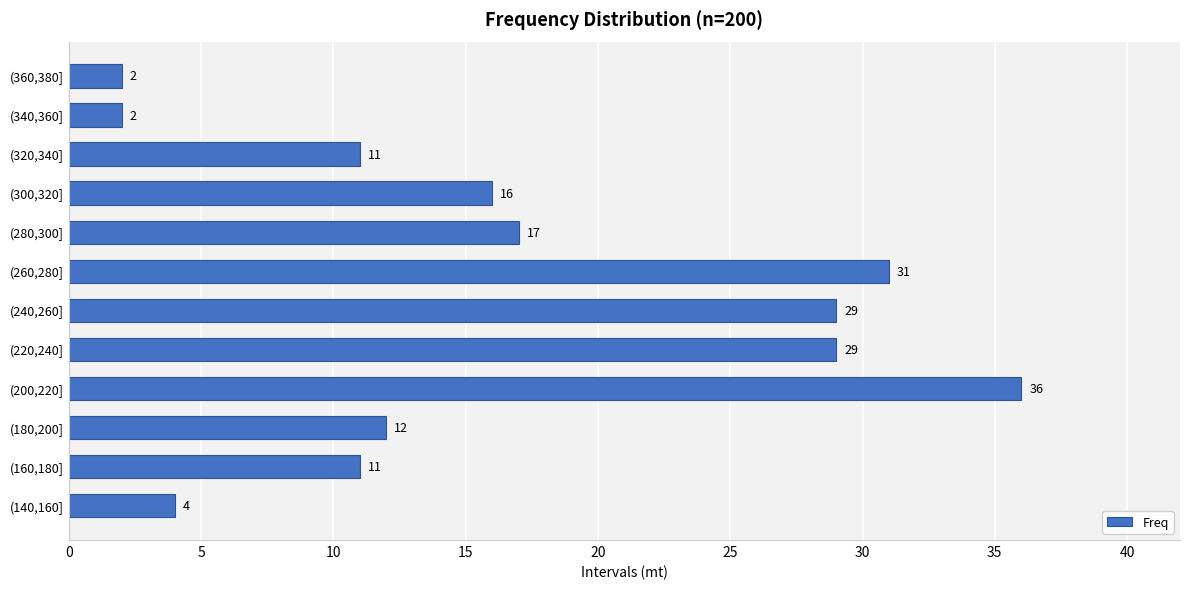

Does the chart contain any negative values?

No